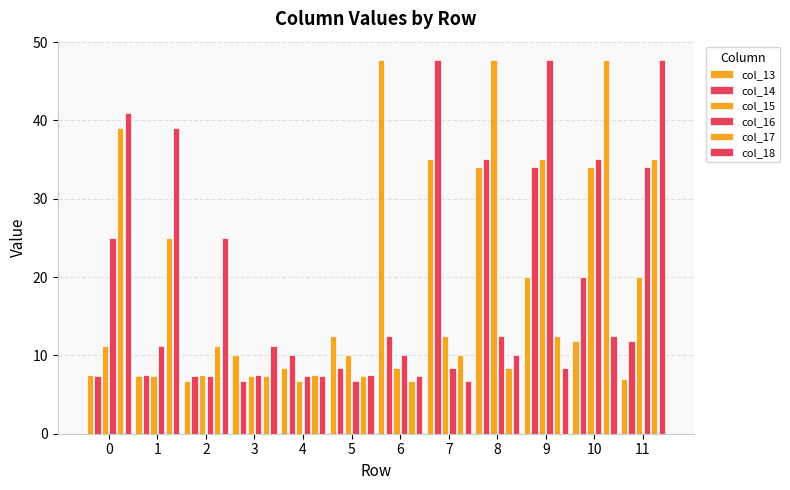

What is the approximate value of col_13 at 1?

7.3